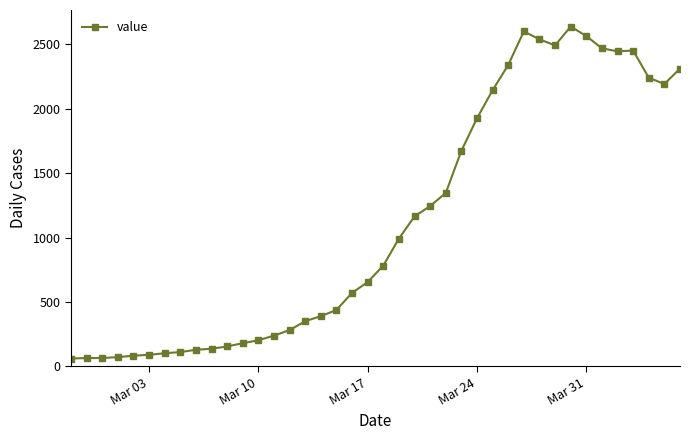

True or false: there are more than 0 points higher than both neighbors.

True